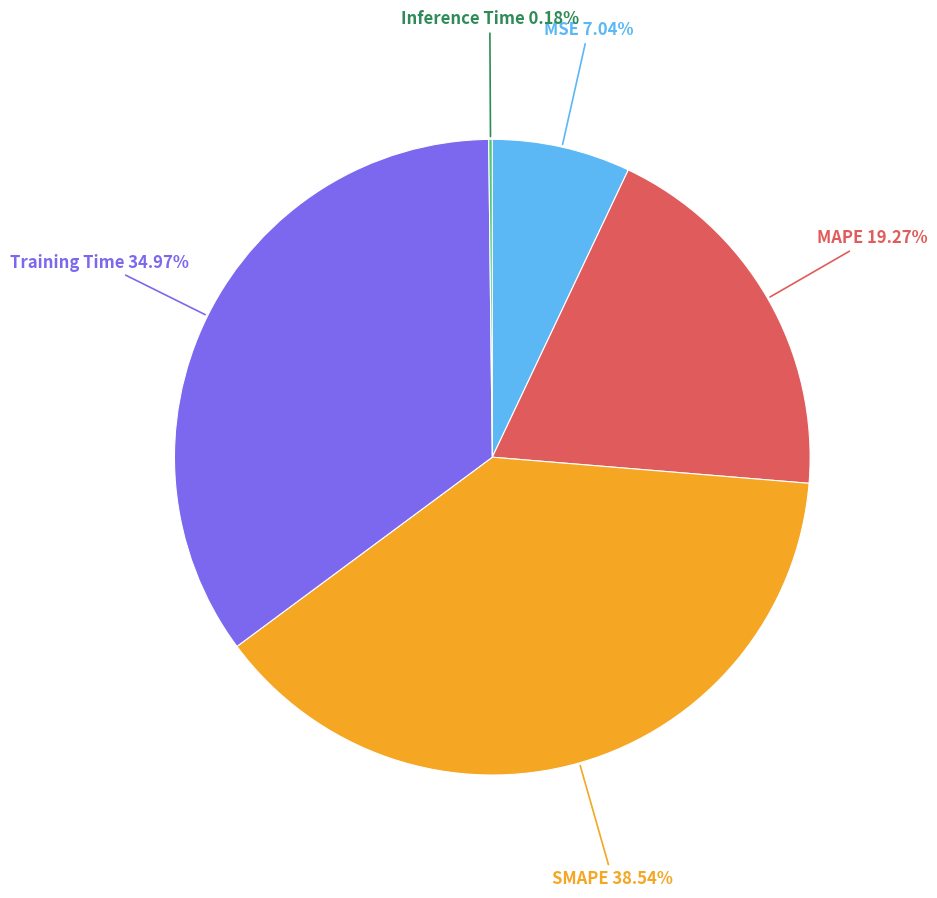

Which has a higher value, SMAPE or MSE?

SMAPE